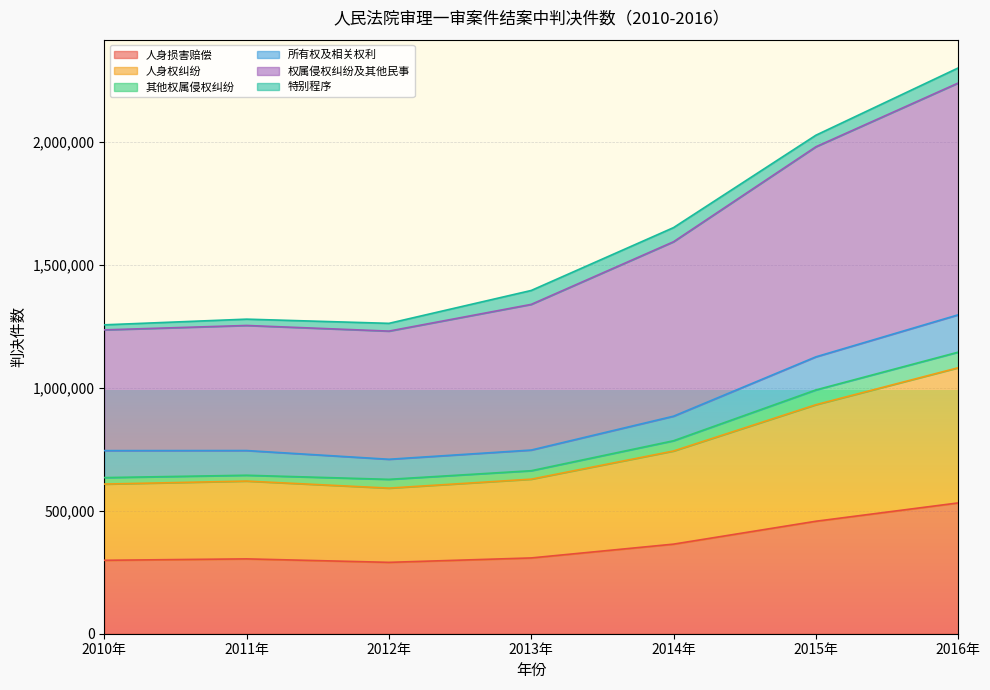

In 权属侵权纠纷及其他民事, how many points are higher than both neighbors (excluding endpoints)?

1